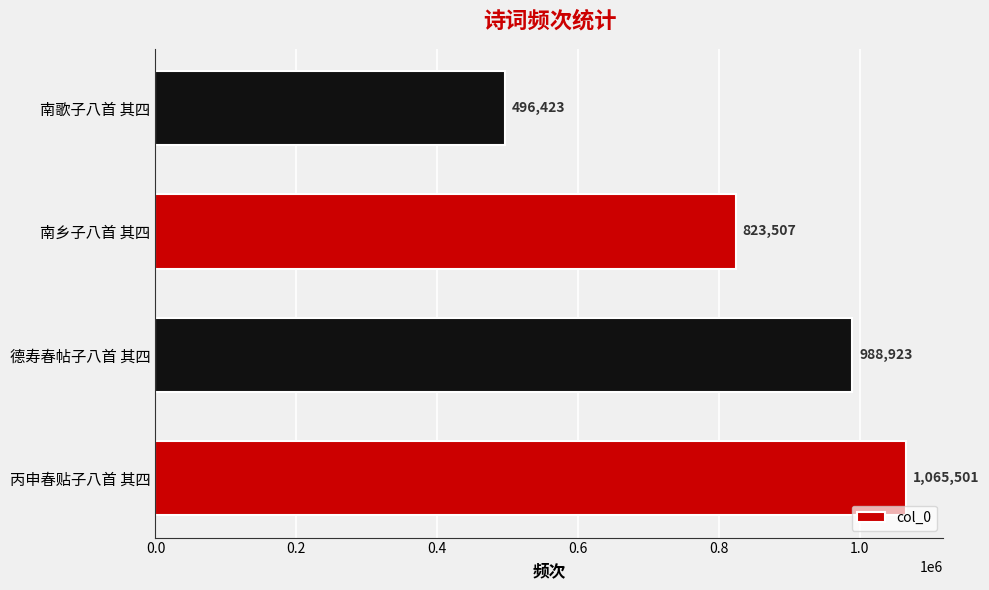

Approximately how many times larger is the value at 丙申春贴子八首 其四 compared to 南歌子八首 其四?

2.1